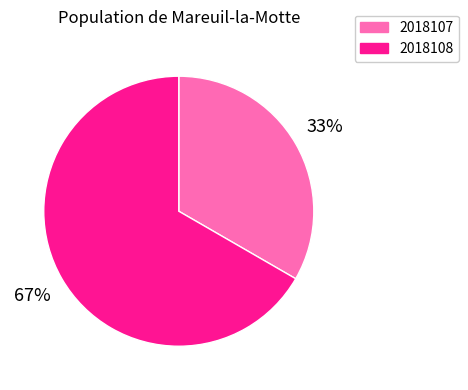

What is the ratio of the value at 2018108 to the value at 2018107?

2.0